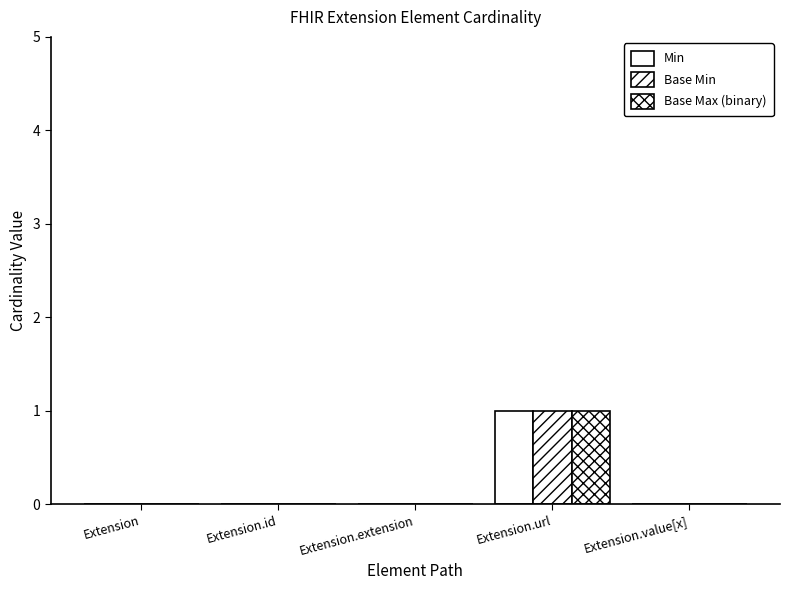

What is the label of the 3rd bar from the left?

Extension.extension